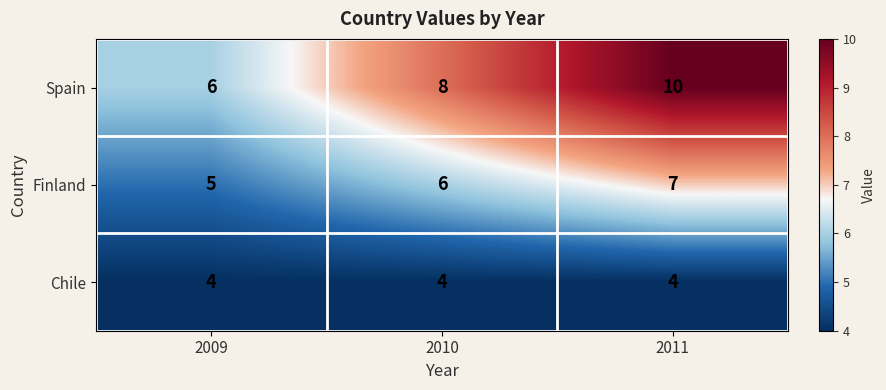

Reading left to right, transcribe all the data shown in this chart.

Spain: 2009=6	2010=8	2011=10
Finland: 2009=5	2010=6	2011=7
Chile: 2009=4	2010=4	2011=4